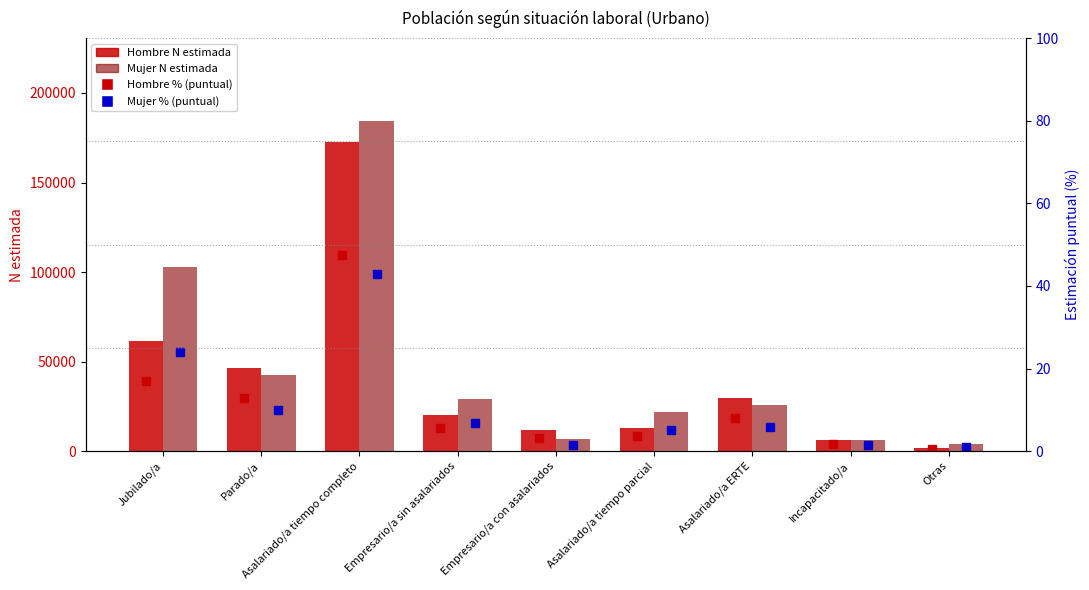

What is the average value of the Mujer N estimada series?

47044.0